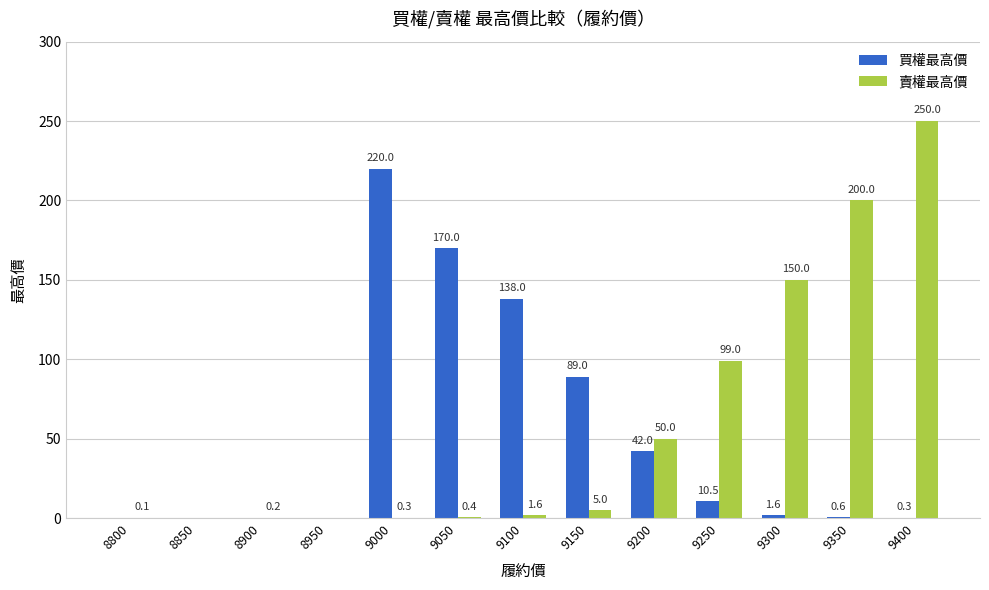

What are all the series names shown in the legend?

買權最高價, 賣權最高價